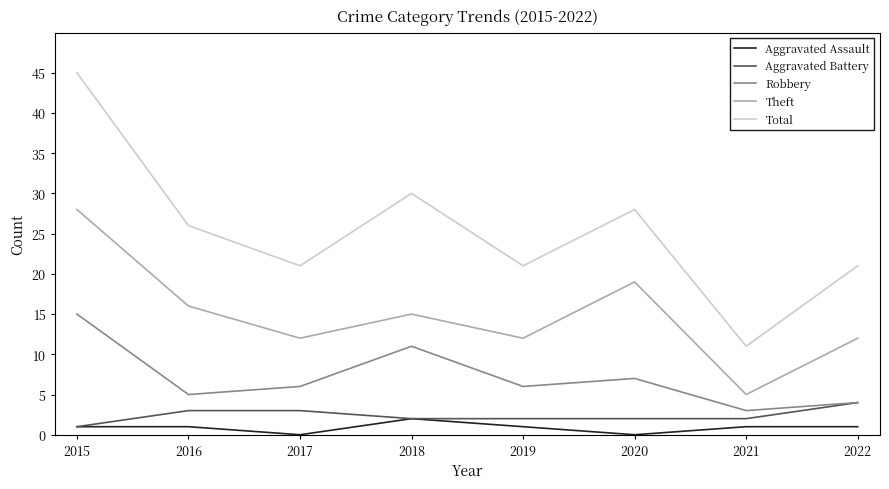

Reading left to right, what are all the values shown in this chart?

Aggravated Assault: 2015=1	2016=1	2017=0	2018=2	2019=1	2020=0	2021=1	2022=1
Aggravated Battery: 2015=1	2016=3	2017=3	2018=2	2019=2	2020=2	2021=2	2022=4
Robbery: 2015=15	2016=5	2017=6	2018=11	2019=6	2020=7	2021=3	2022=4
Theft: 2015=28	2016=16	2017=12	2018=15	2019=12	2020=19	2021=5	2022=12
Total: 2015=45	2016=26	2017=21	2018=30	2019=21	2020=28	2021=11	2022=21